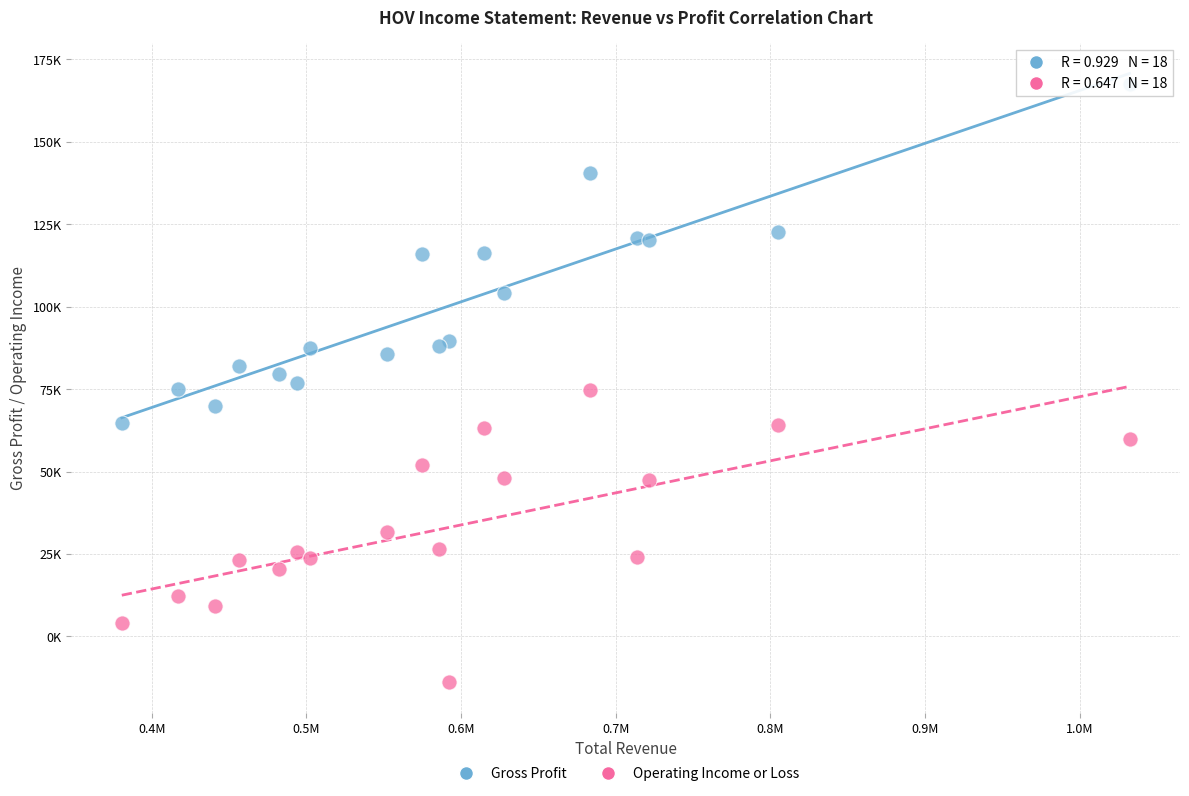

What are all the series names shown in the legend?

Gross Profit, Operating Income or Loss